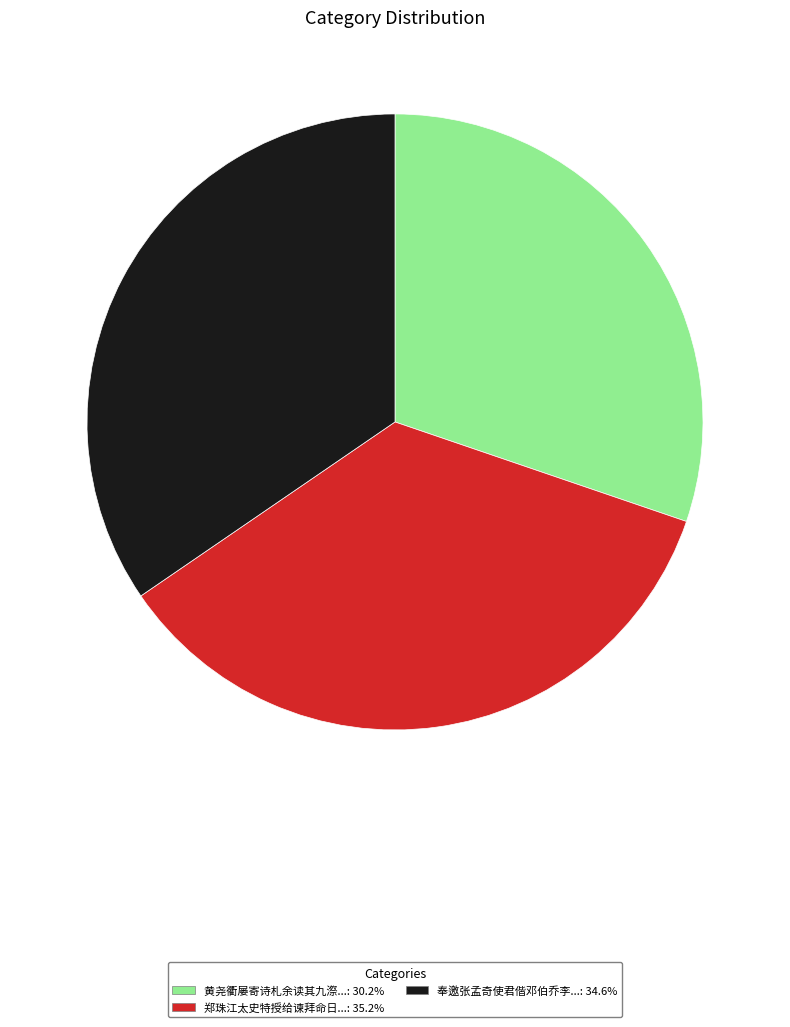

Does any single category account for the majority?

No